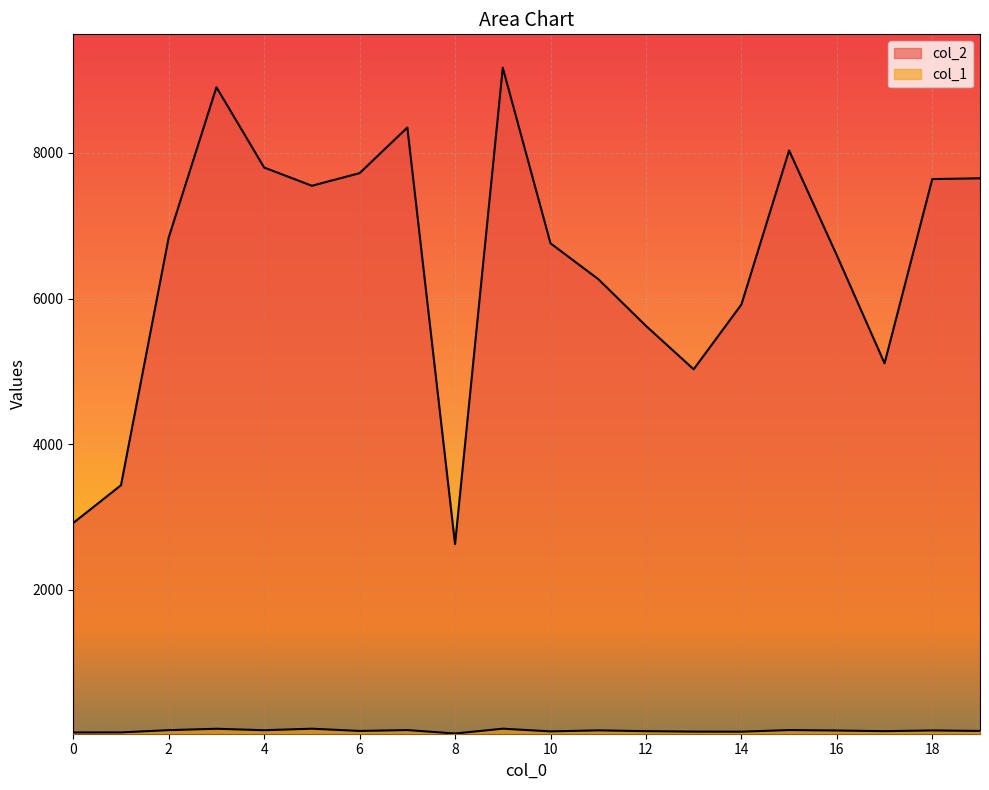

What is the difference between the col_2 values at 18 and 6?

81